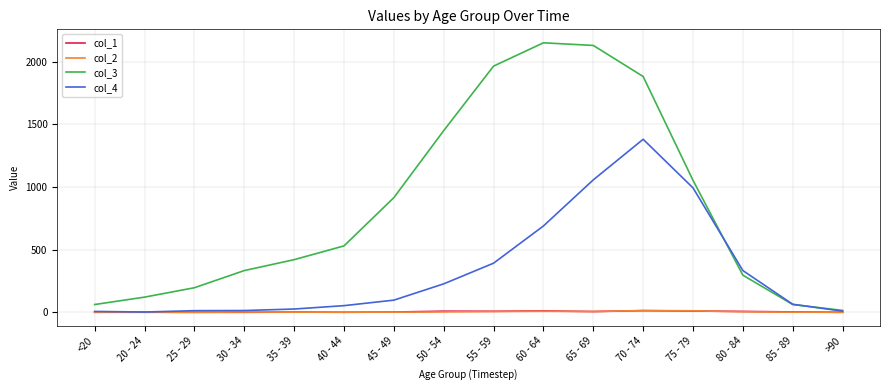

What are all the series names shown in the legend?

col_1, col_2, col_3, col_4